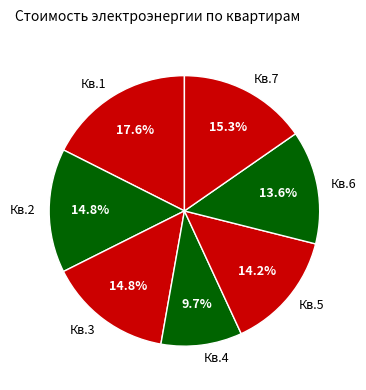

To the nearest percent, what is the difference between the largest and smallest slice percentages?

8%